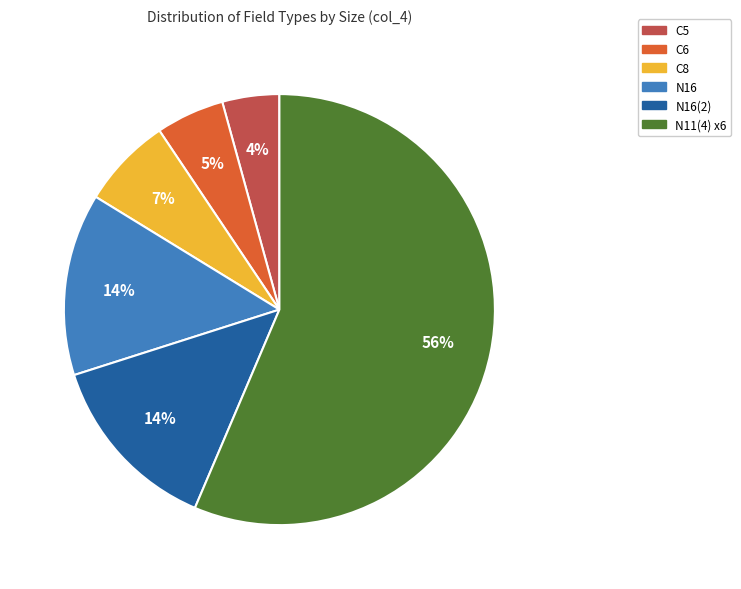

Is there any slice that represents more than half of the pie?

Yes